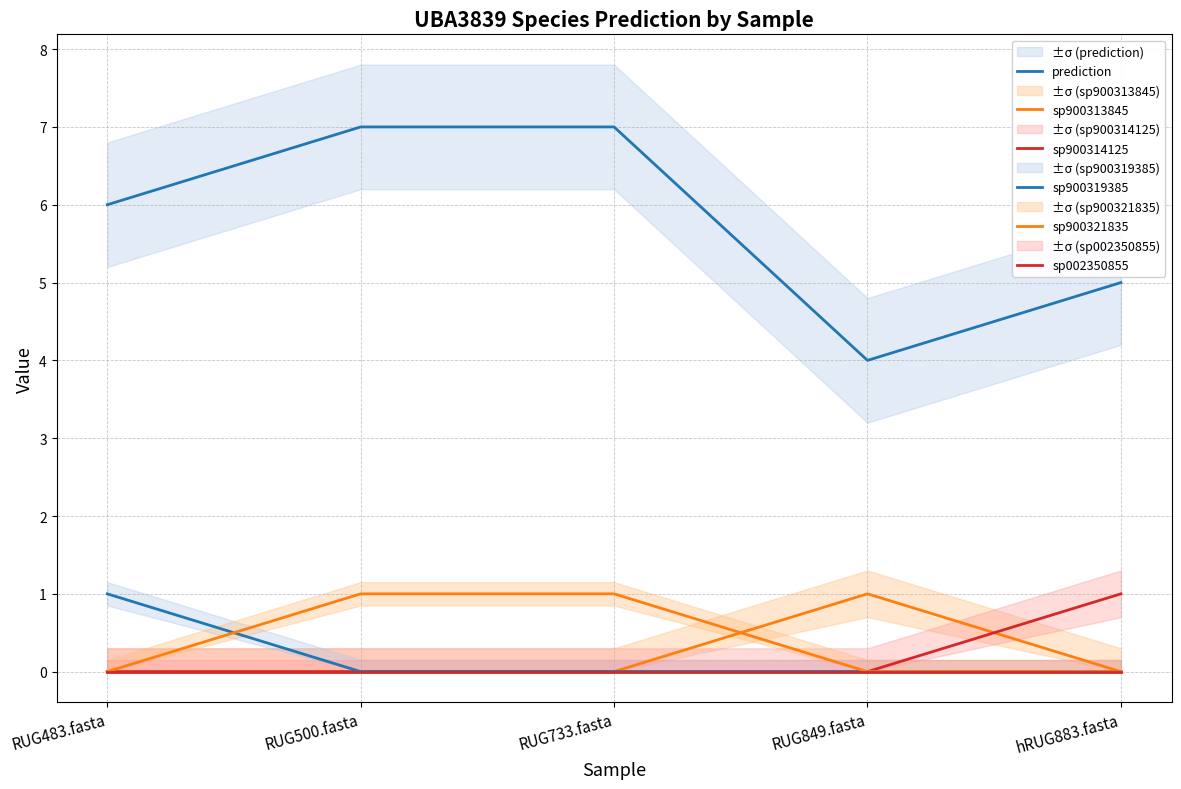

Is this an area chart (filled region under the line)?

No